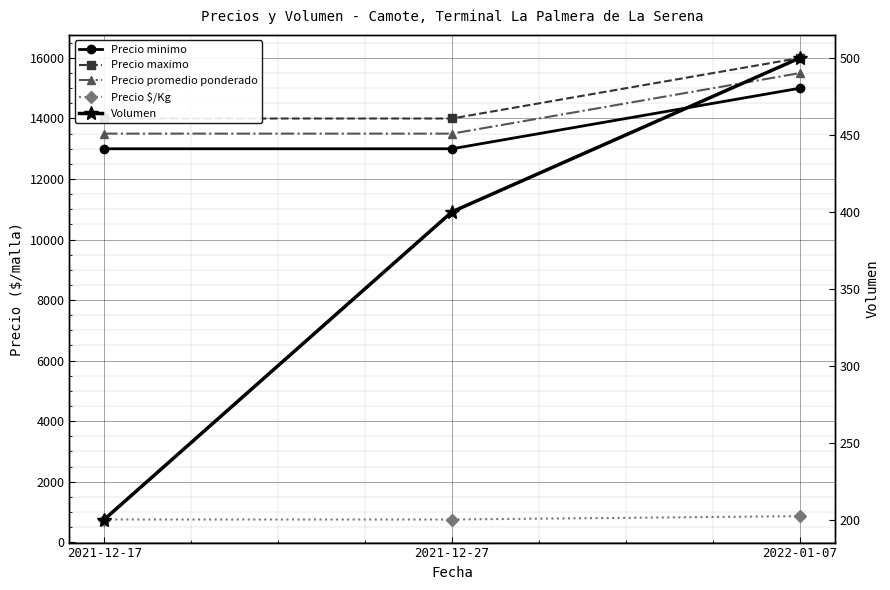

What is the value of the Precio promedio ponderado point at the 2nd from the left?

13500